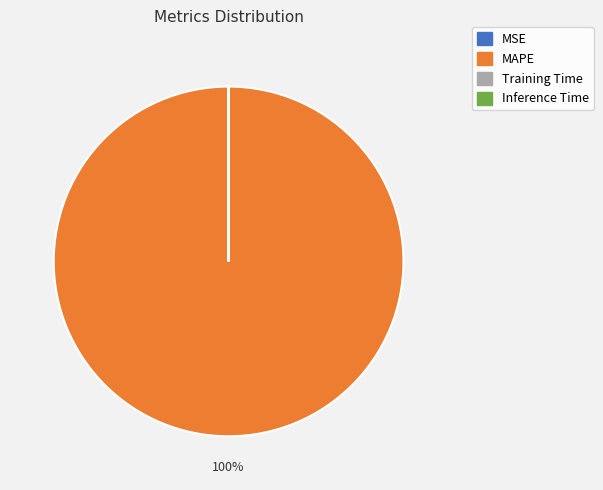

Which slice represents more than half of the pie?

MAPE